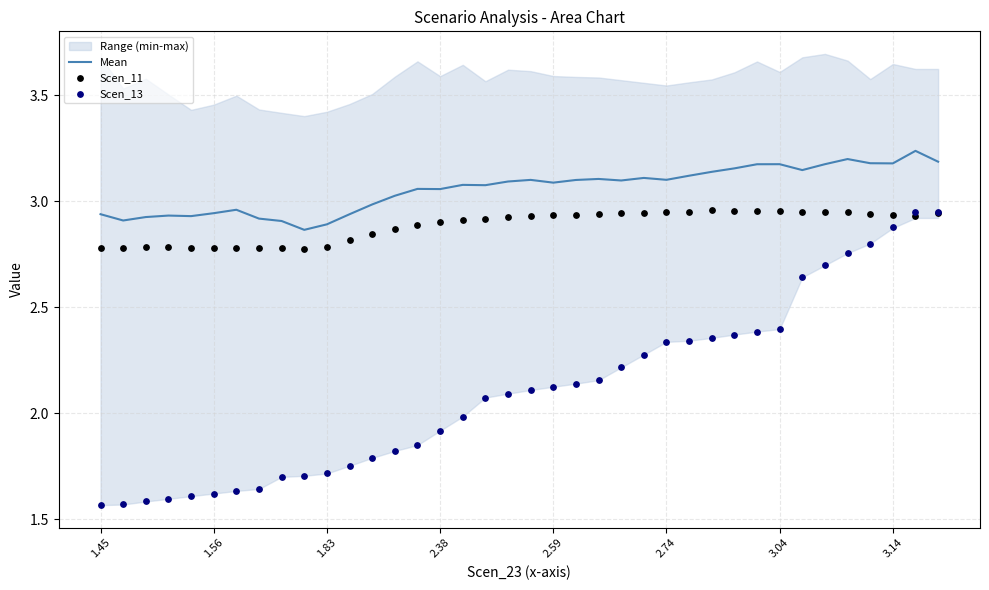

At how many categories does at least one series exceed 2?

38